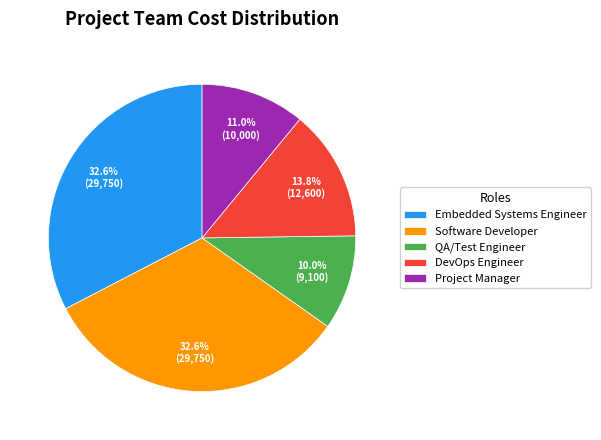

The Project Manager slice represents 20% of the pie. True or false?

False